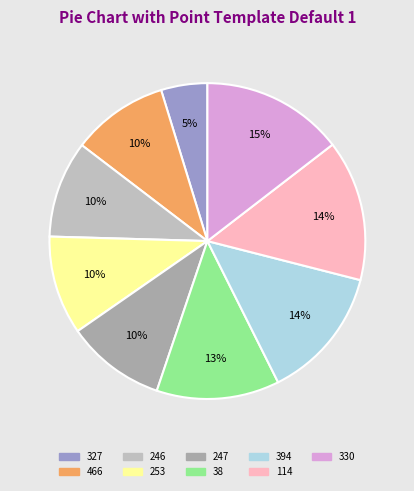

How many slices are in this pie chart?

9